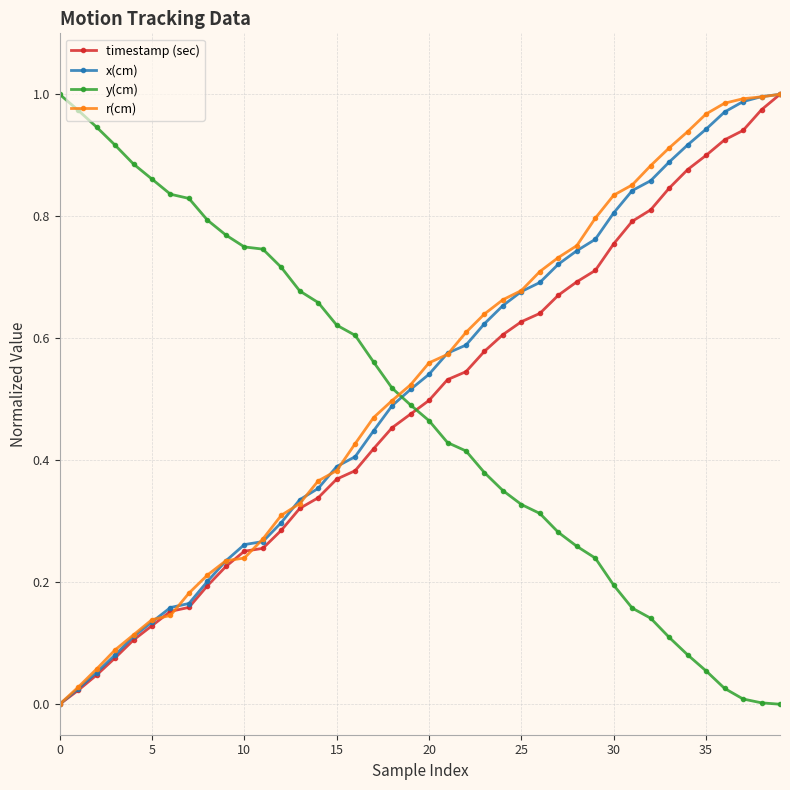

How many values in the timestamp (sec) series exceed 0?

39